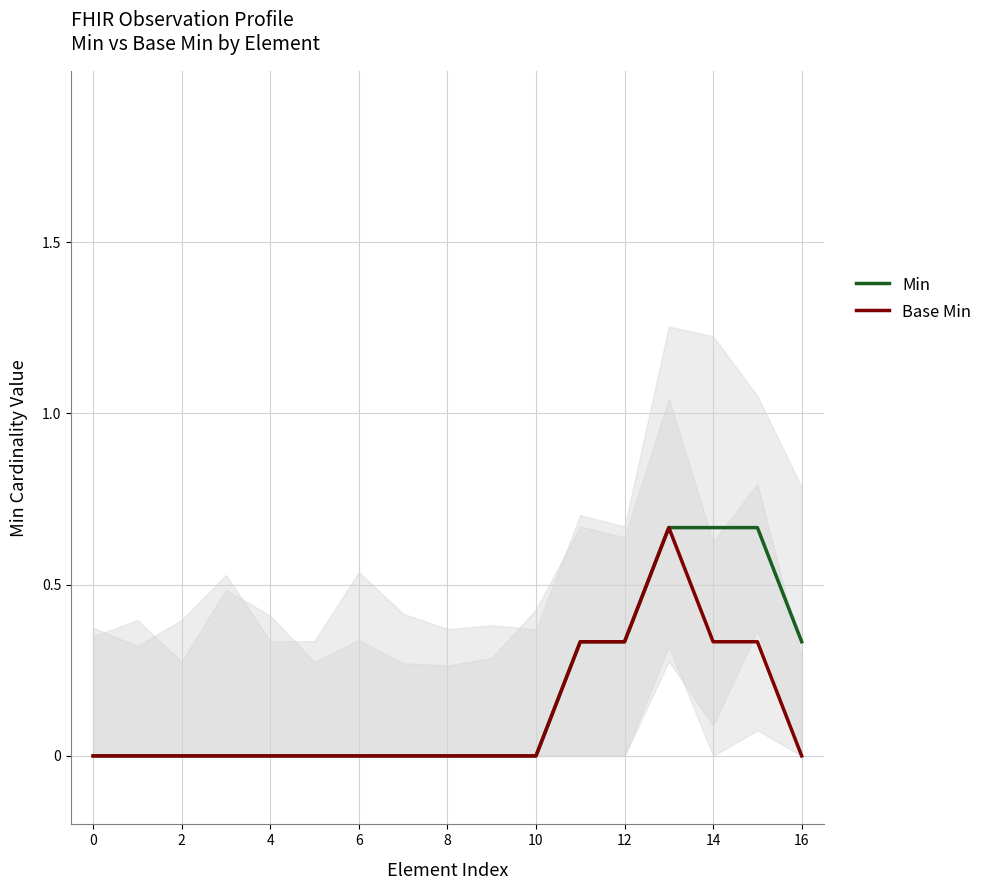

Between 10 and 9, which is larger?

10